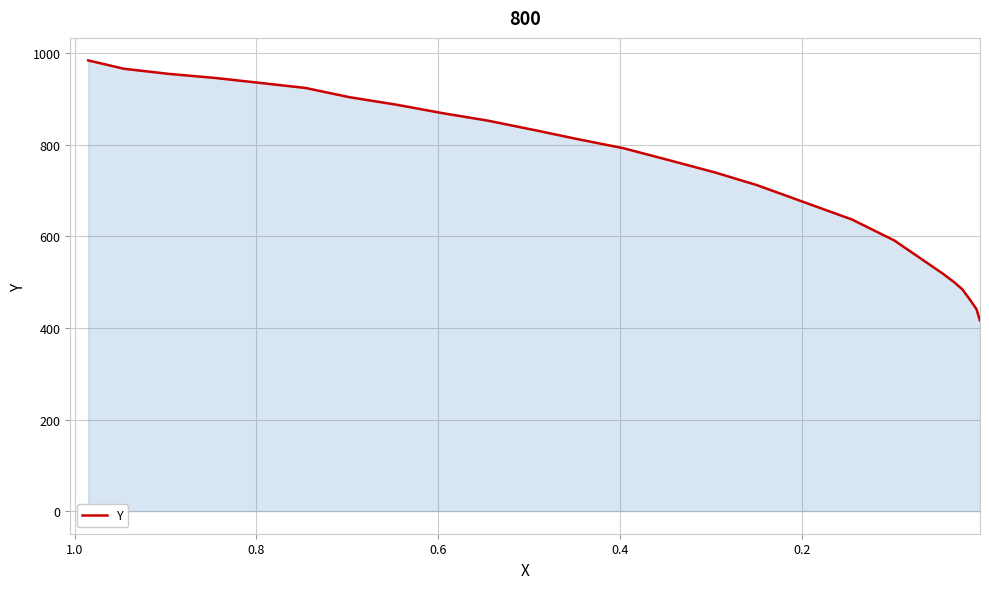

What is the sum of all values?

17916.9